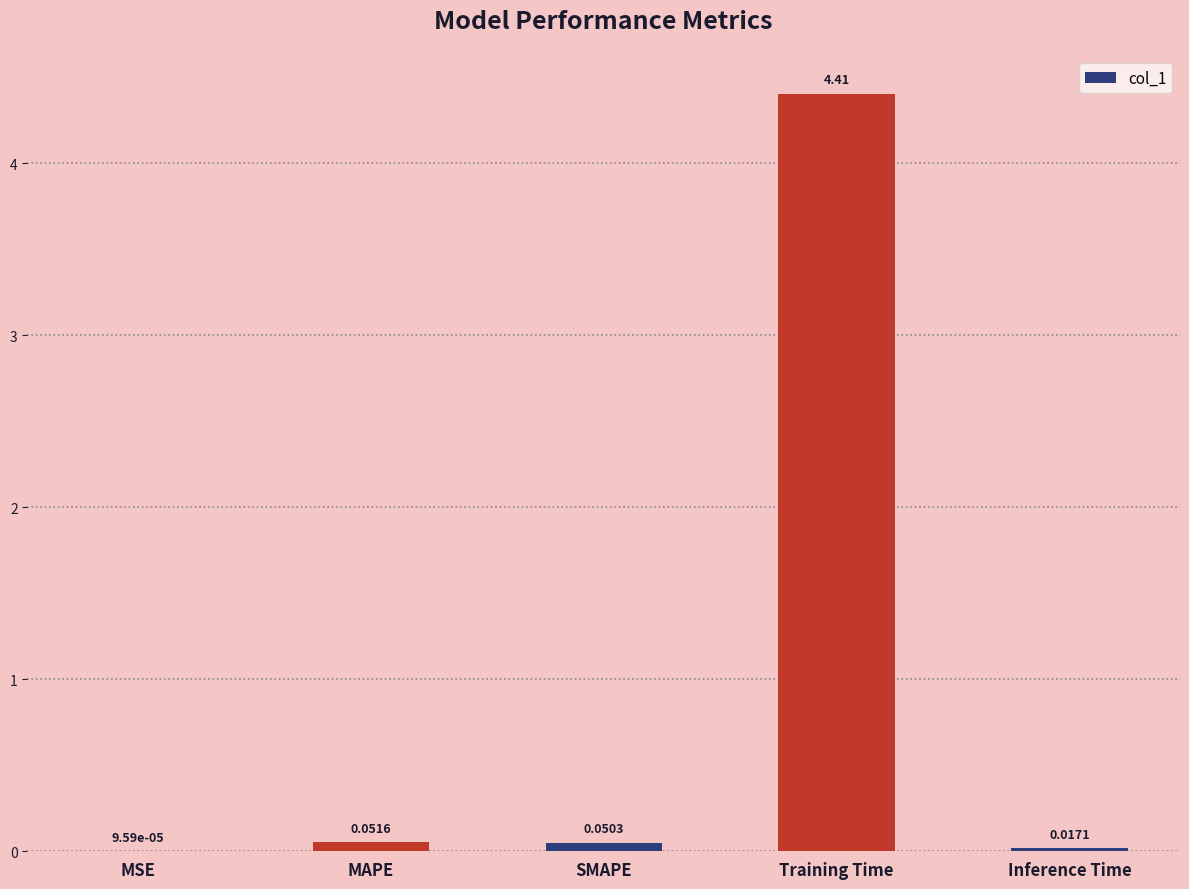

Are the bars horizontal?

No